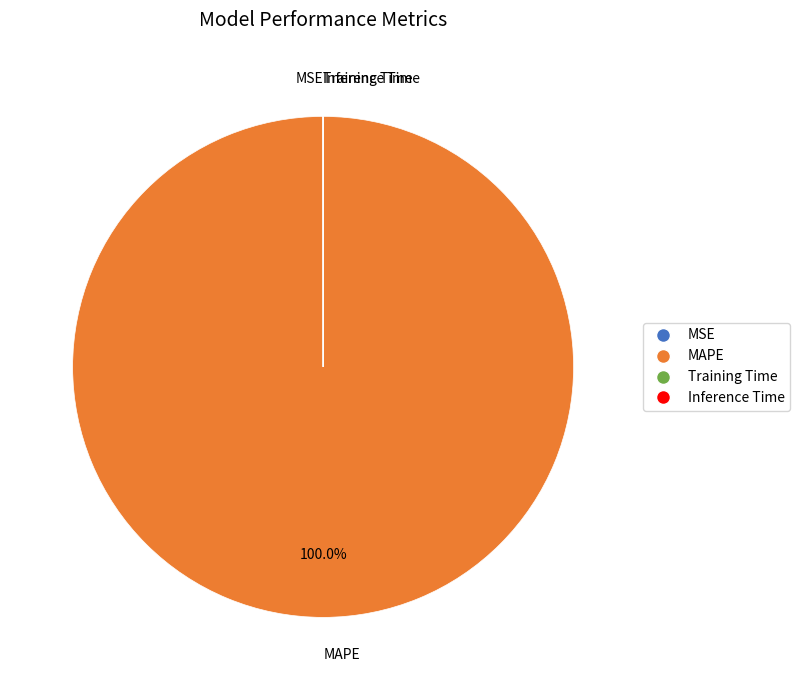

Which slice is the largest?

MAPE